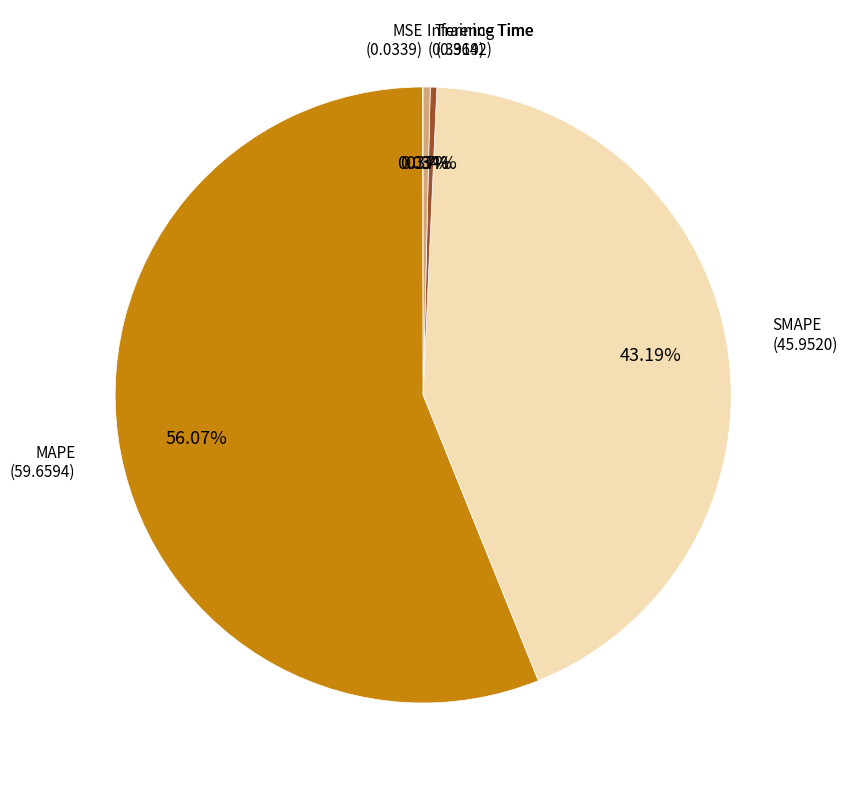

What is the largest slice in the pie chart?

MAPE